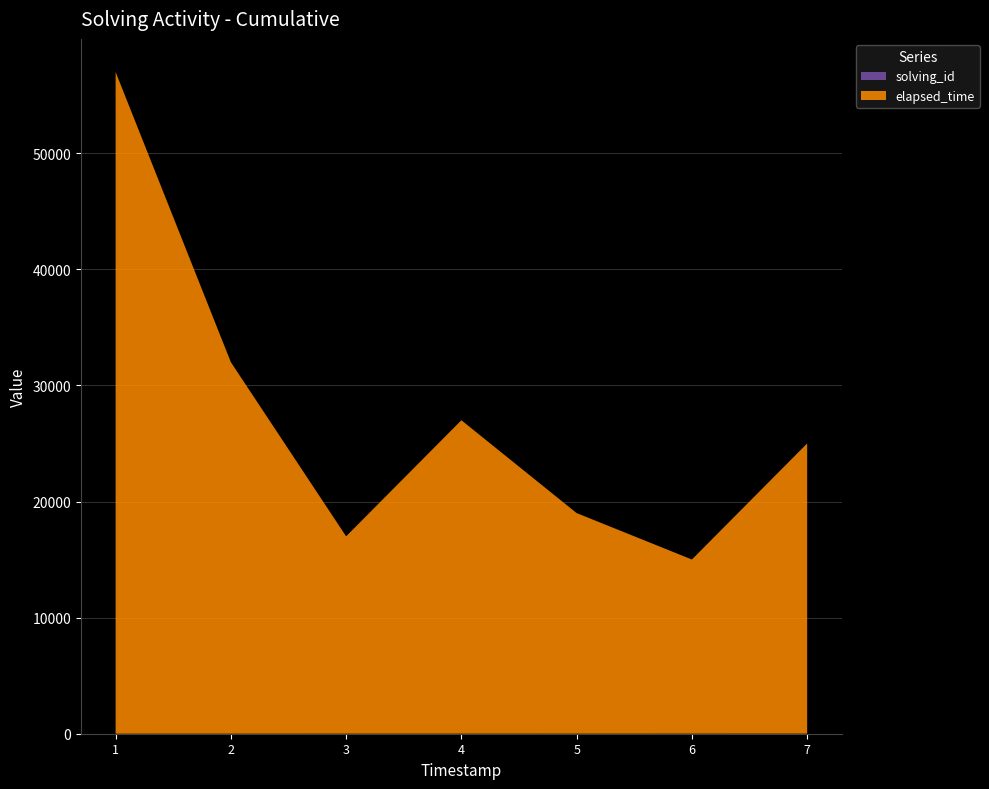

Reading left to right, extract all data points from this chart.

solving_id: 1	2	3	4	5	6	7
elapsed_time: 57000	32000	17000	27000	19000	15000	25000